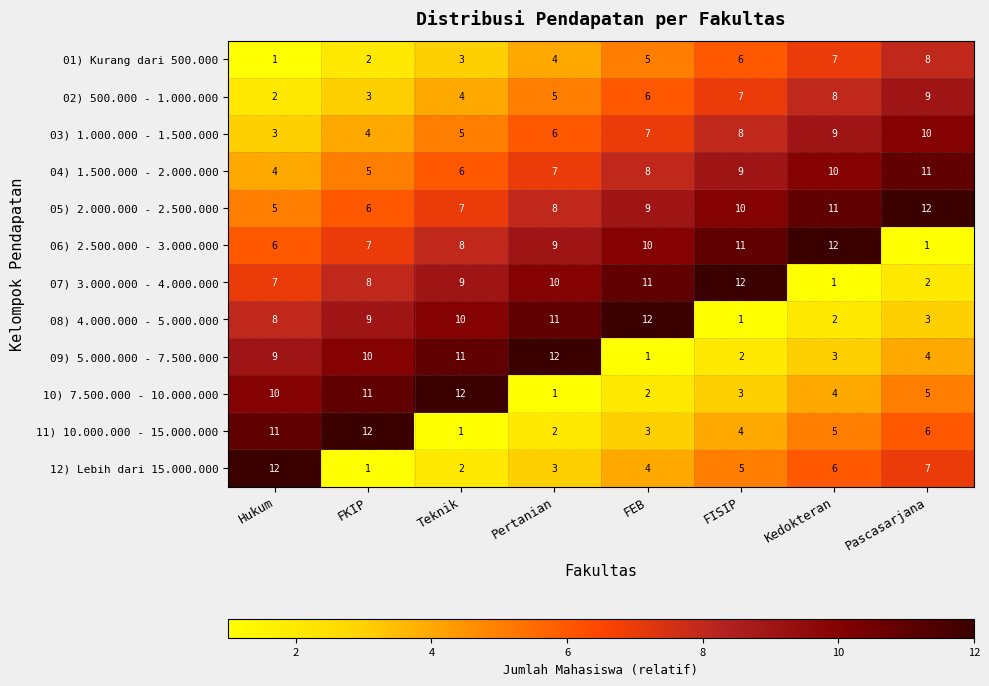

What is the total value across all series at Hukum?

78